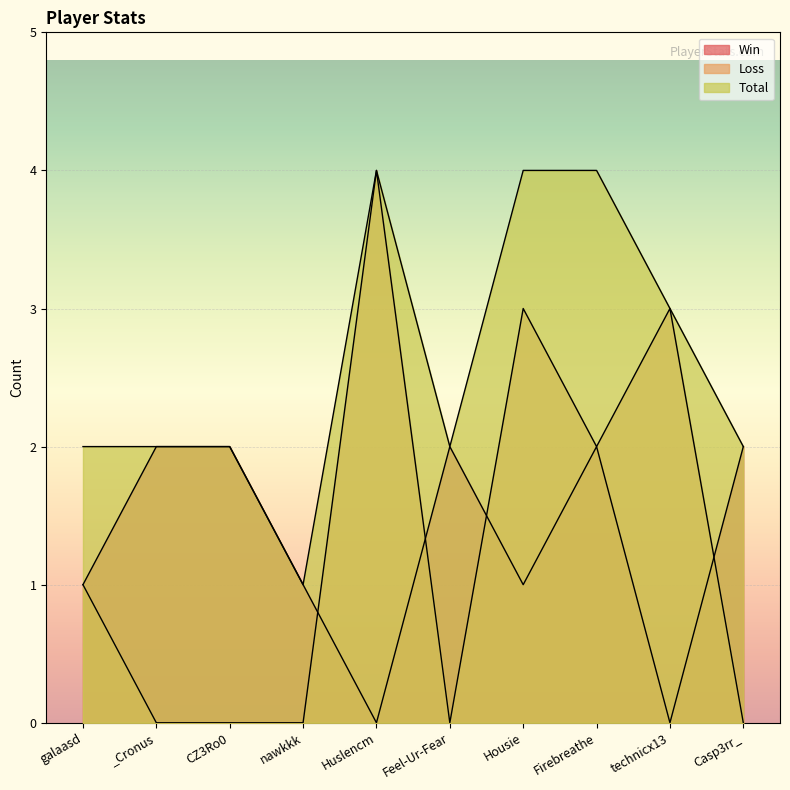

True or false: Win and Total cross at least once.

False